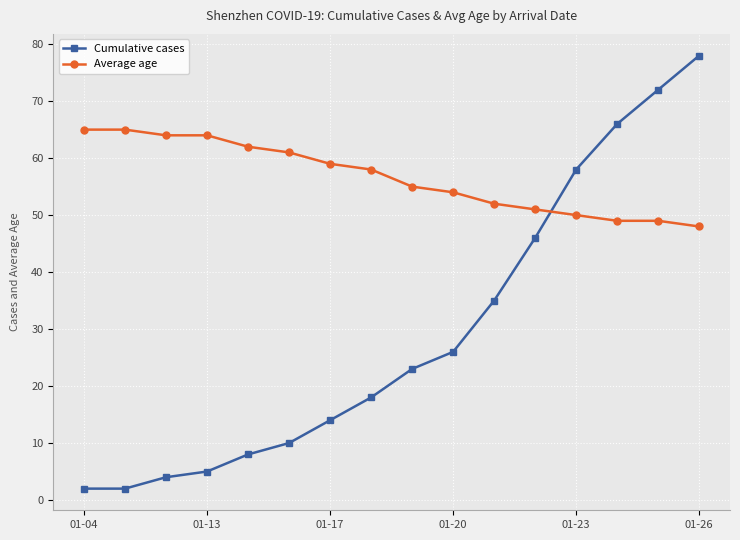

How many data points in Cumulative cases are less than 23?

8